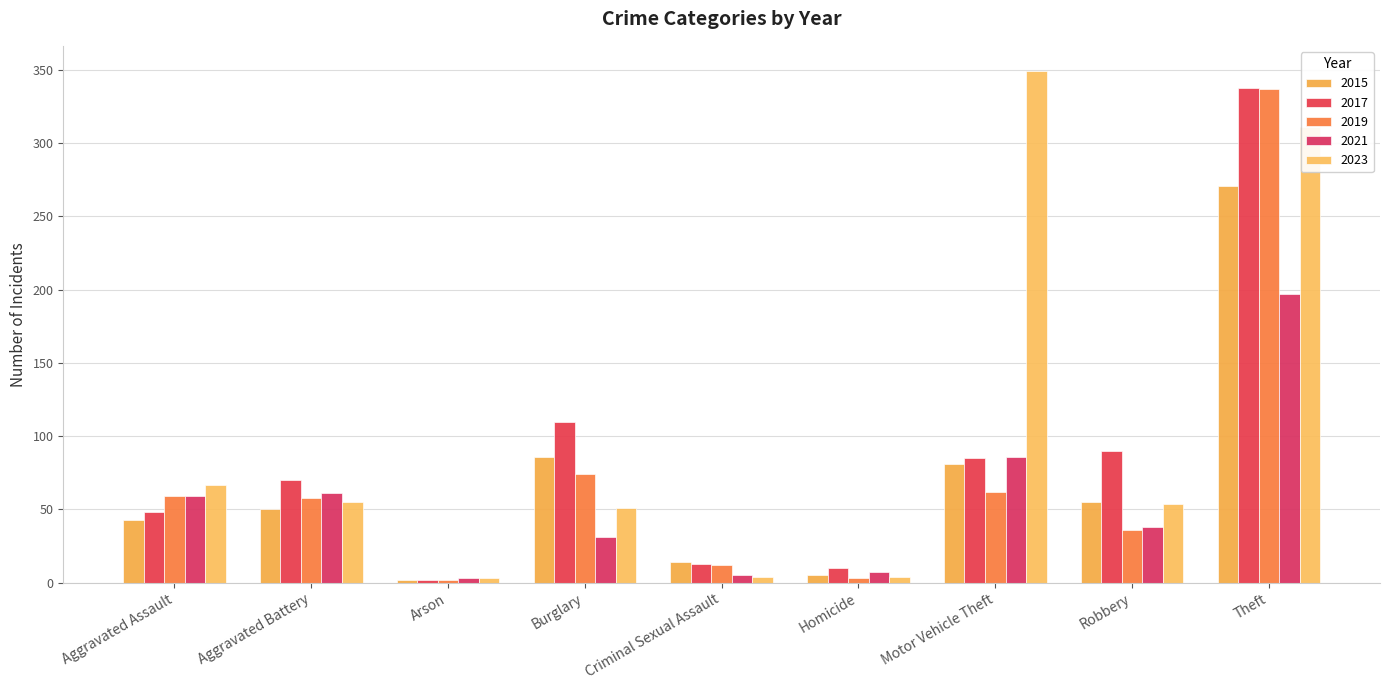

How many data points in 2021 are less than 38?

4